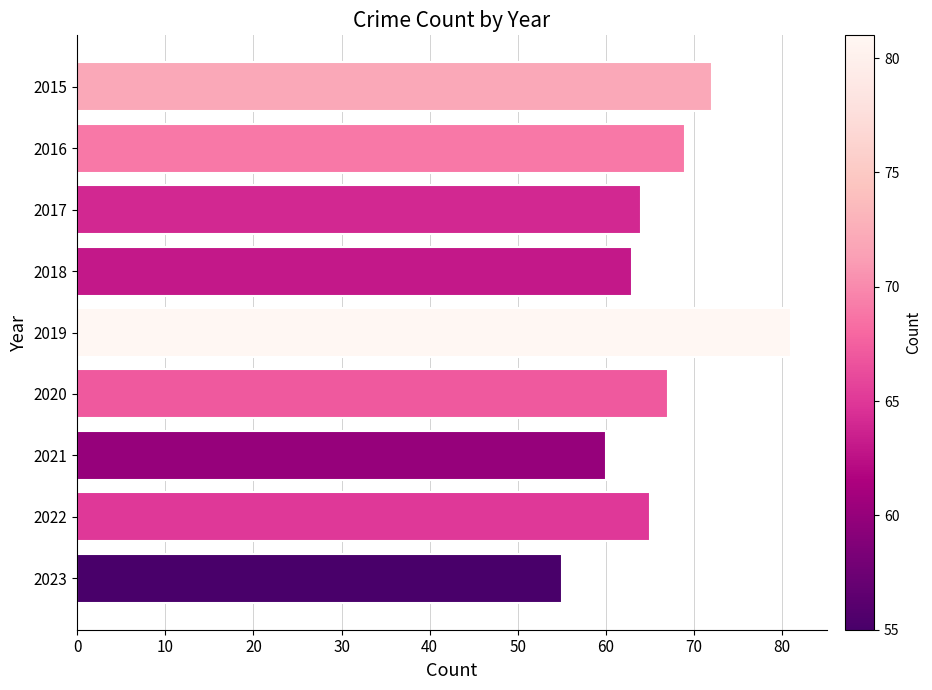

Which has a higher value, 2015 or 2016?

2015